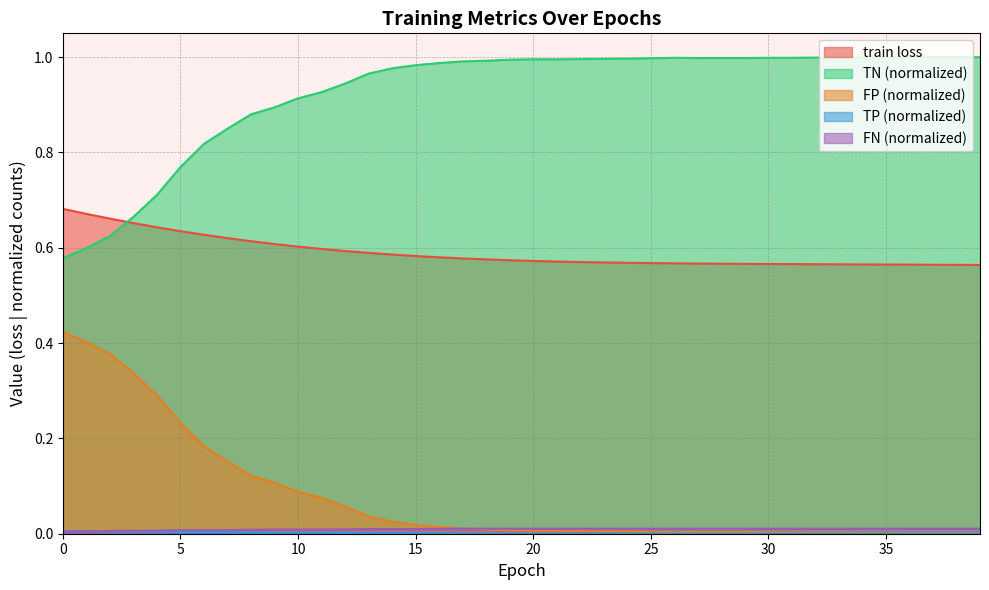

How many times do train loss and TN cross each other?

1